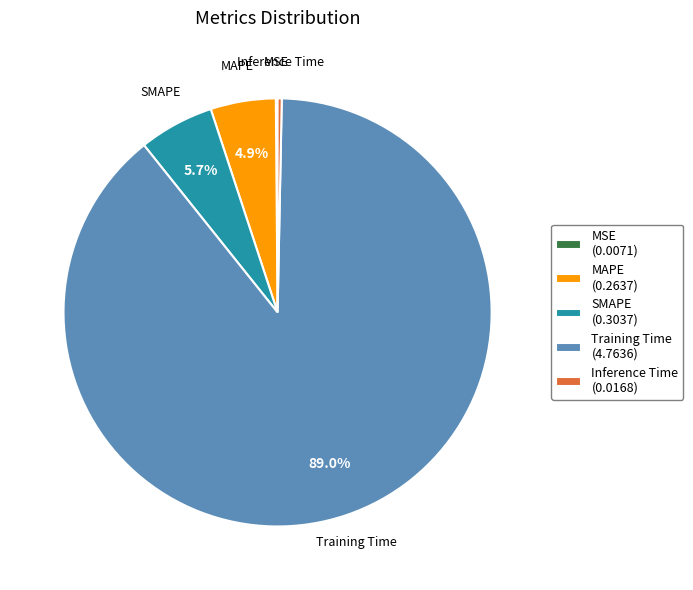

What percentage is NOT represented by MAPE?

95.1%